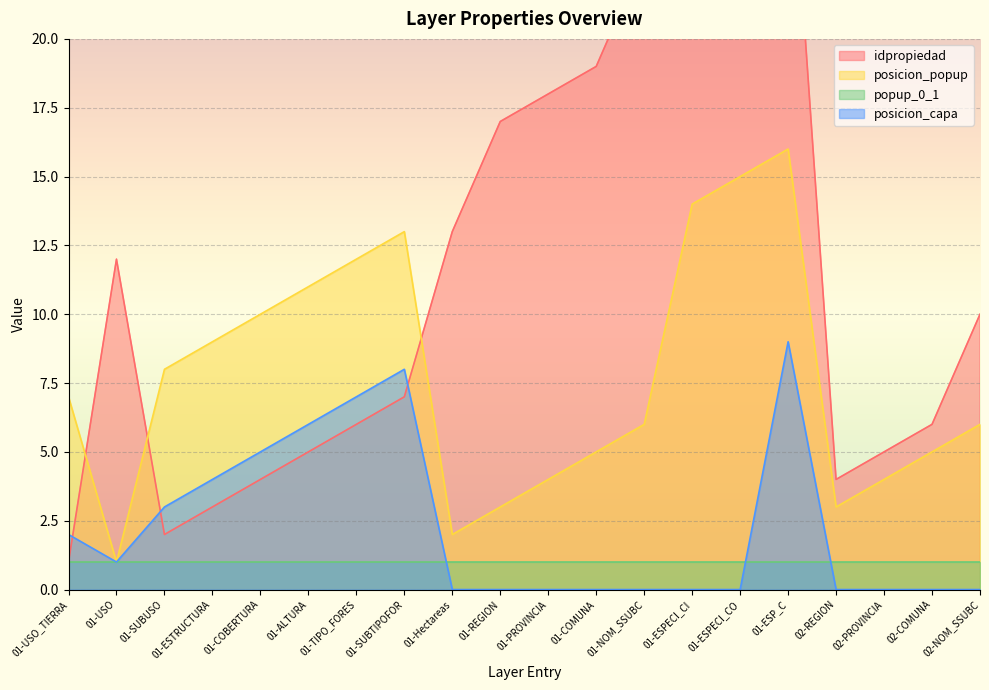

What value does the popup_0_1 series have at 31?

1